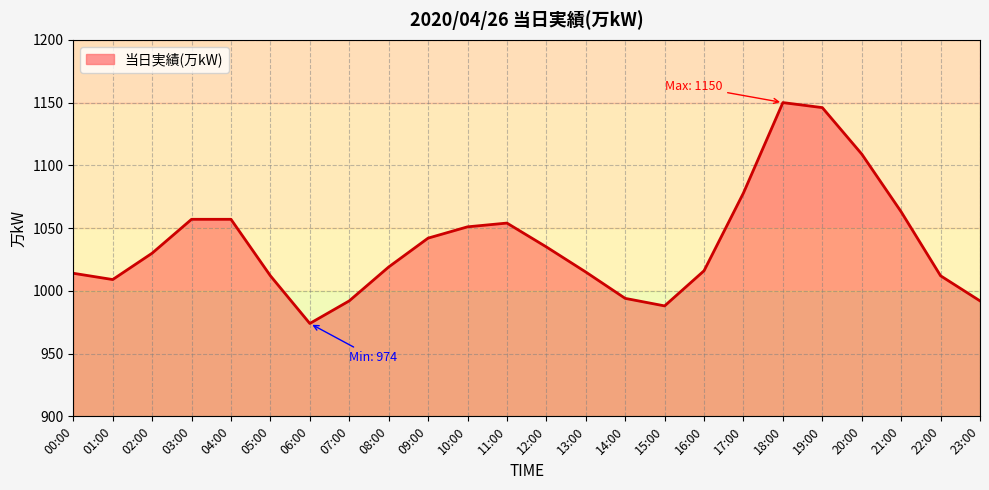

What is the sum of all values?

24909